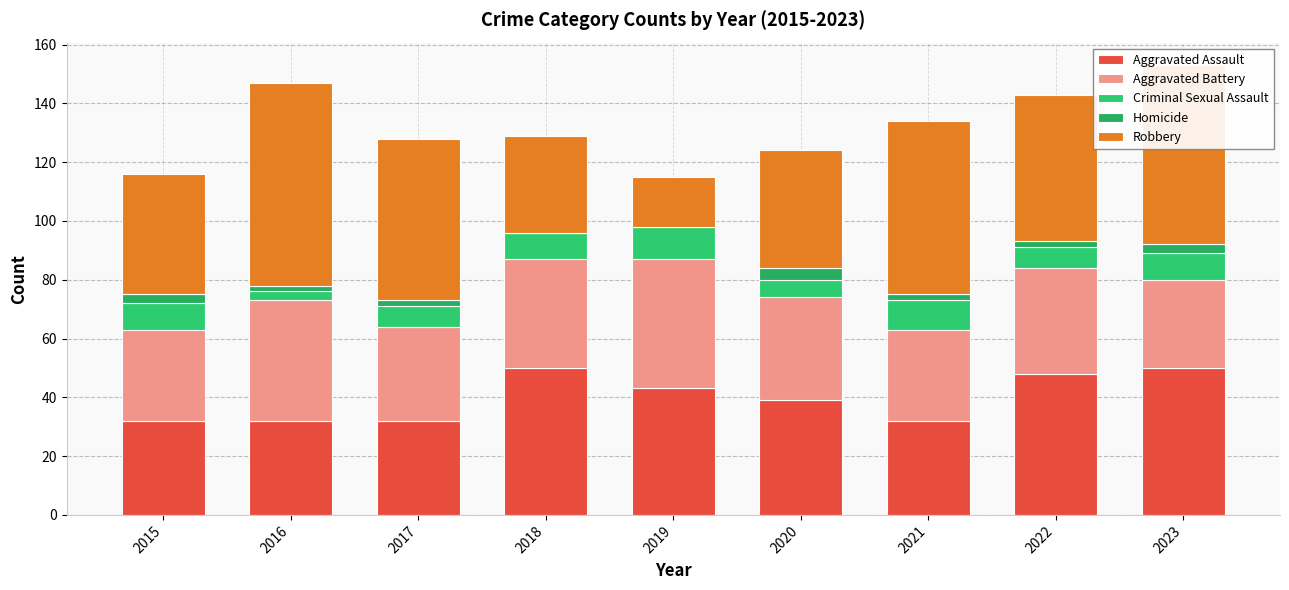

Read the Criminal Sexual Assault value at 2022.

7